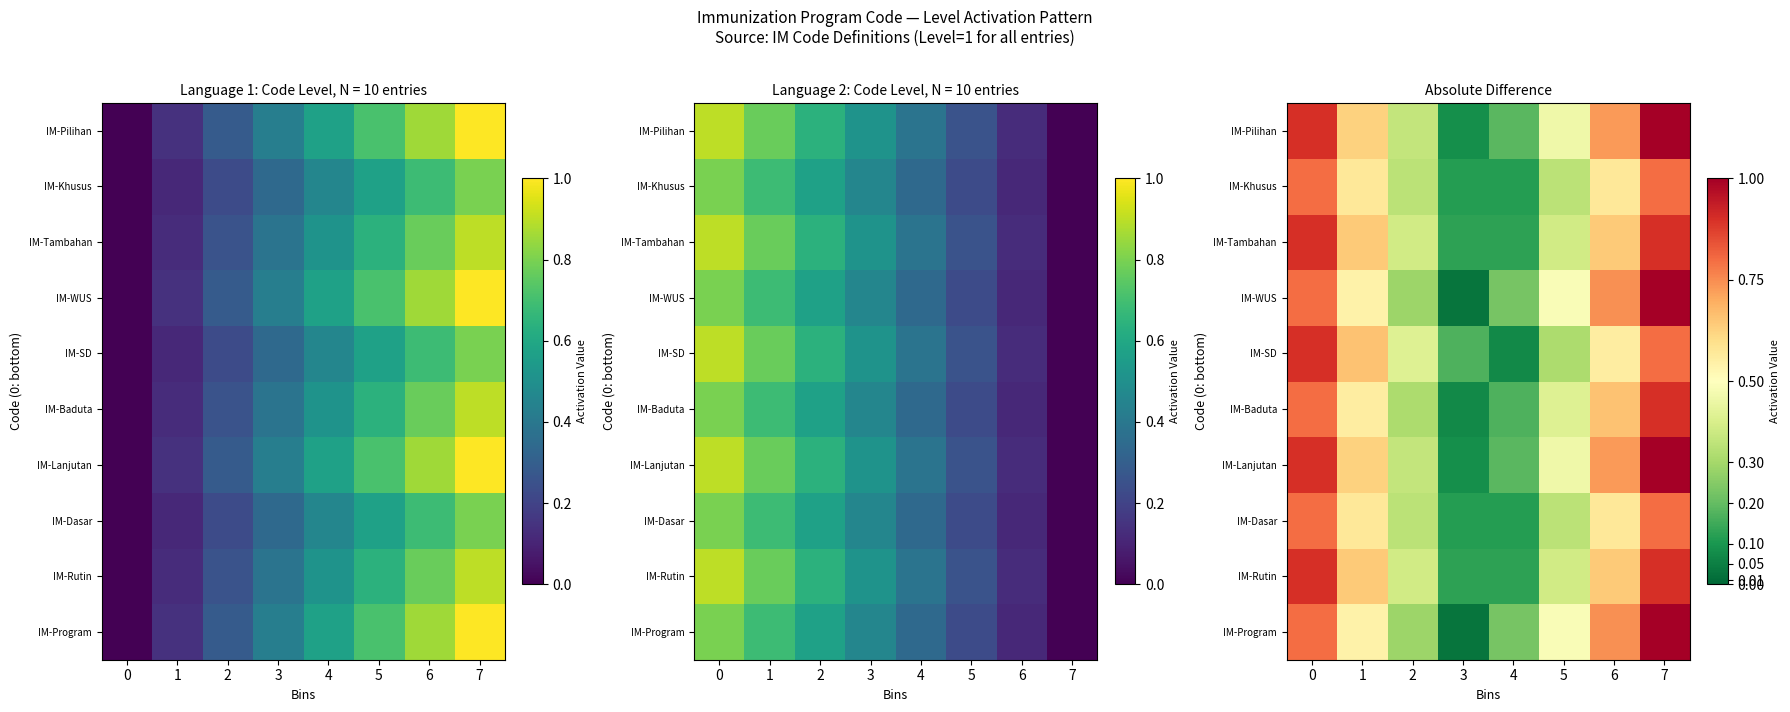

How many data points does each series have?

8